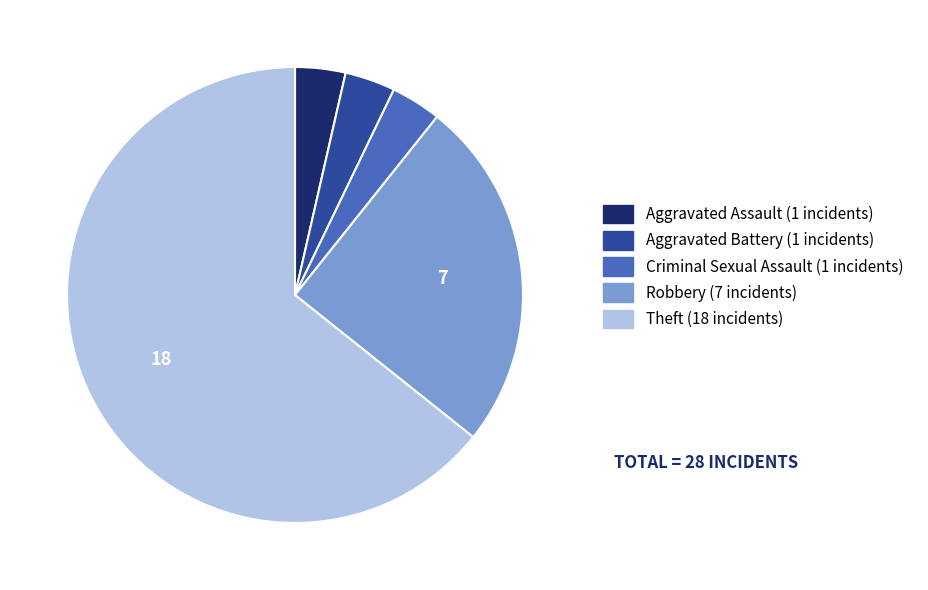

True or false: Criminal Sexual Assault accounts for 4% of the total.

True